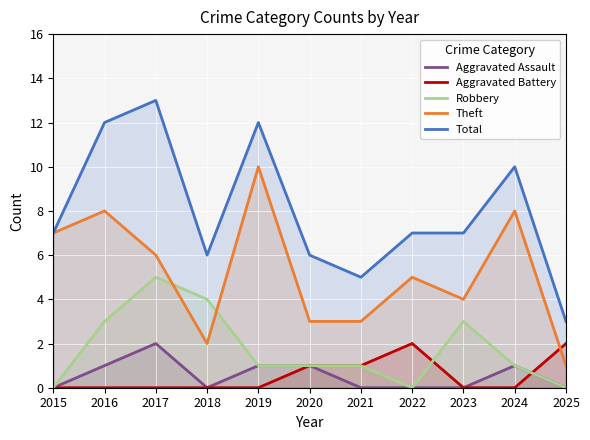

What is the difference between the highest and lowest values at 2020?

5